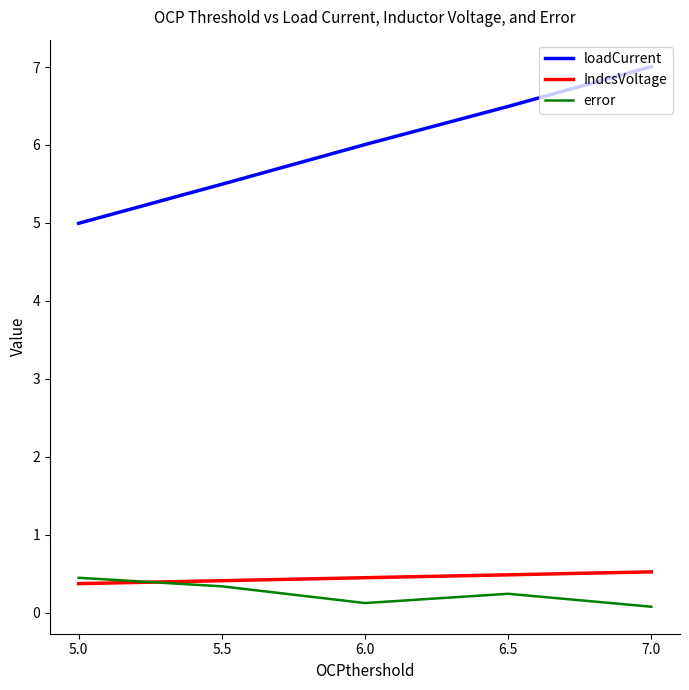

Rank the series at 7.0 from highest to lowest value.

loadCurrent, IndcsVoltage, error